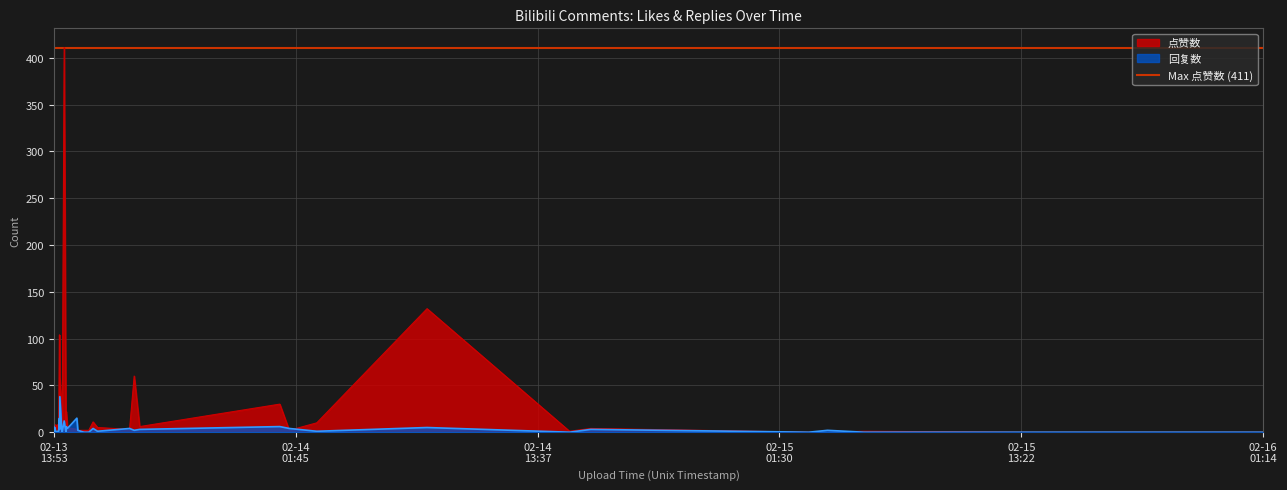

True or false: 回复数 has more than 1 interior local peaks.

True